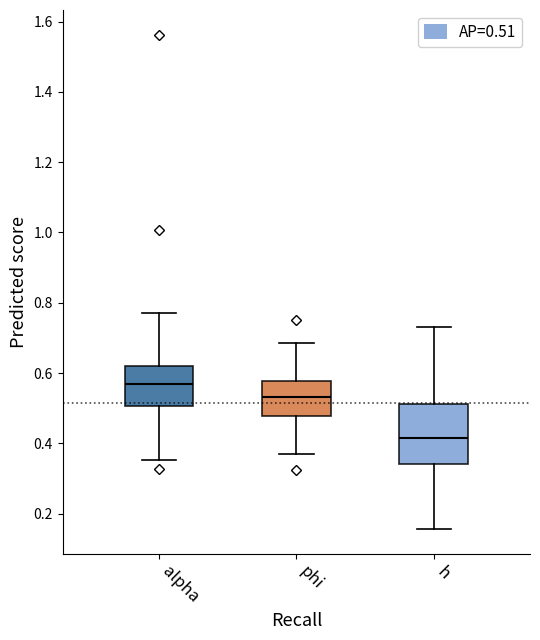

Where is the lower edge of the box for h on the y-axis? The values are not printed on the chart, so give them approximately, as read against the axis.

0.34